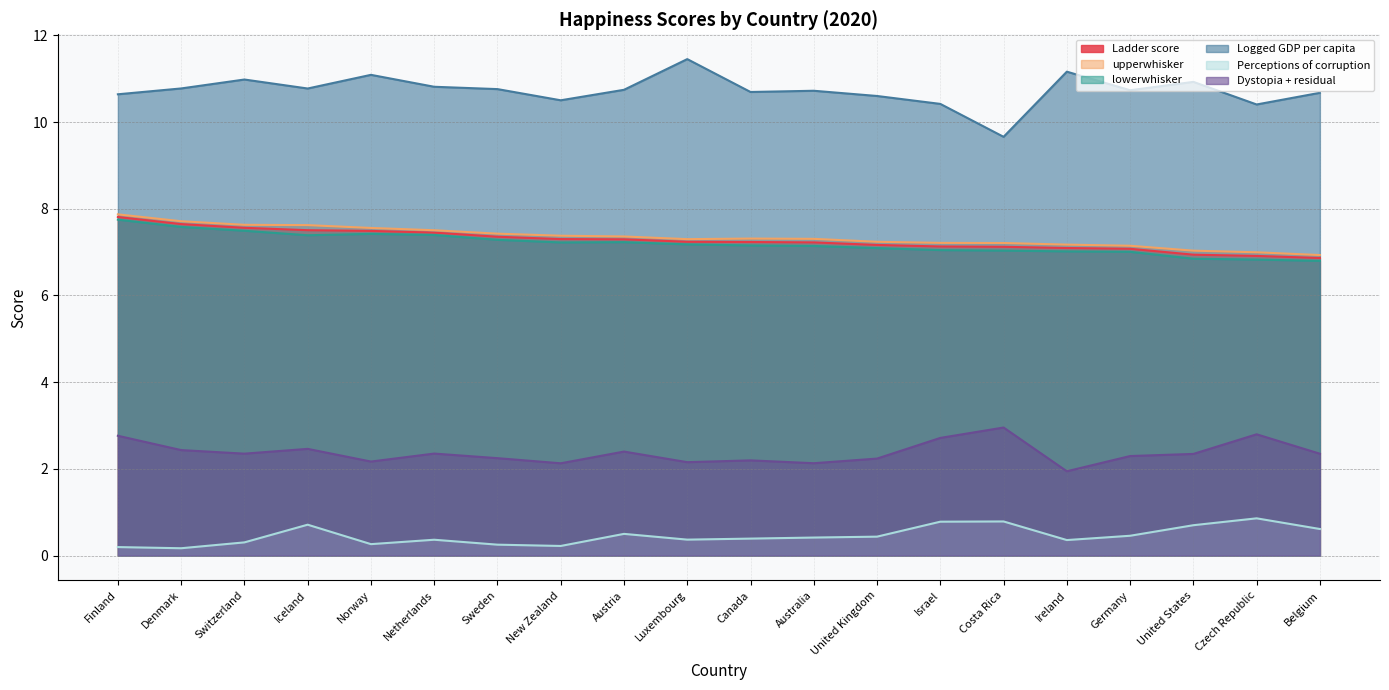

Rank the categories by Dystopia + residual value from highest to lowest.

Costa Rica, Czech Republic, Finland, Israel, Iceland, Denmark, Austria, Netherlands, Switzerland, Belgium, United States, Germany, Sweden, United Kingdom, Canada, Norway, Luxembourg, Australia, New Zealand, Ireland